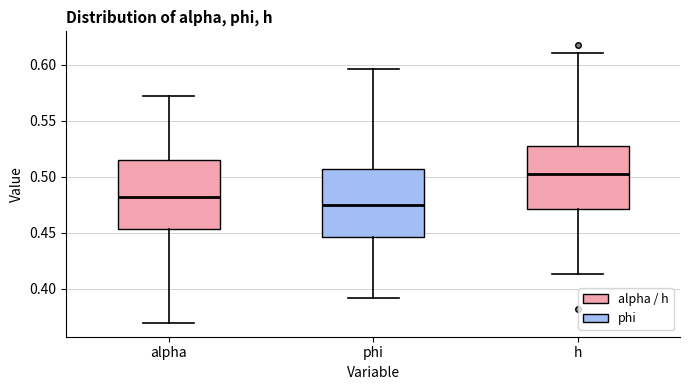

Reading left to right, read every box against the y-axis: the position of its median line, the range the box covers, and the ends of its whiskers. The values are not printed on the chart, so give them approximately, as read against the axis.

alpha: median 0.480, box 0.455 to 0.515, whiskers 0.370 to 0.575
phi: median 0.475, box 0.445 to 0.505, whiskers 0.390 to 0.595
h: median 0.505, box 0.470 to 0.525, whiskers 0.415 to 0.610